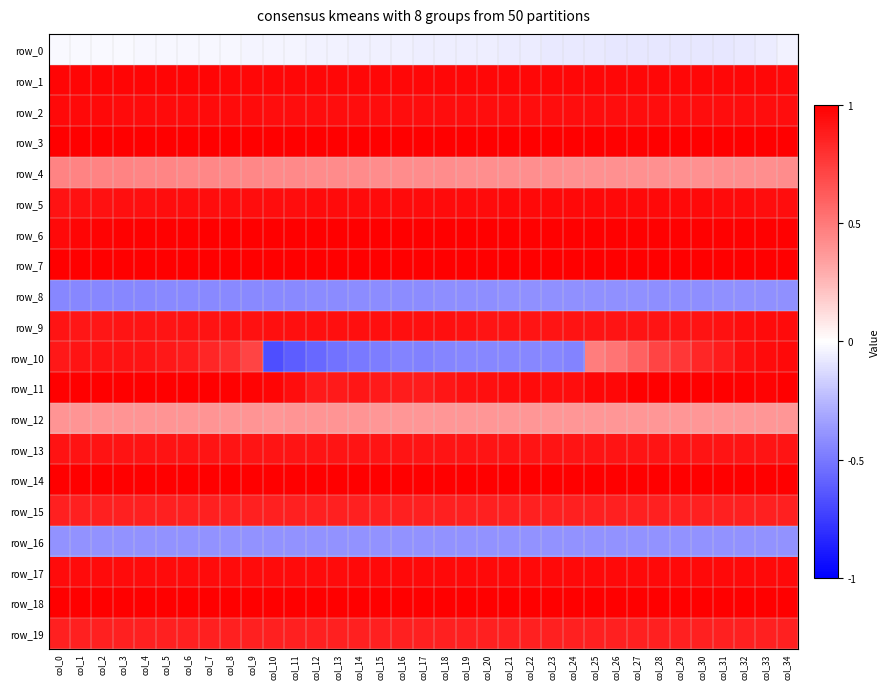

Which series has the largest range (max minus min)?

row_10